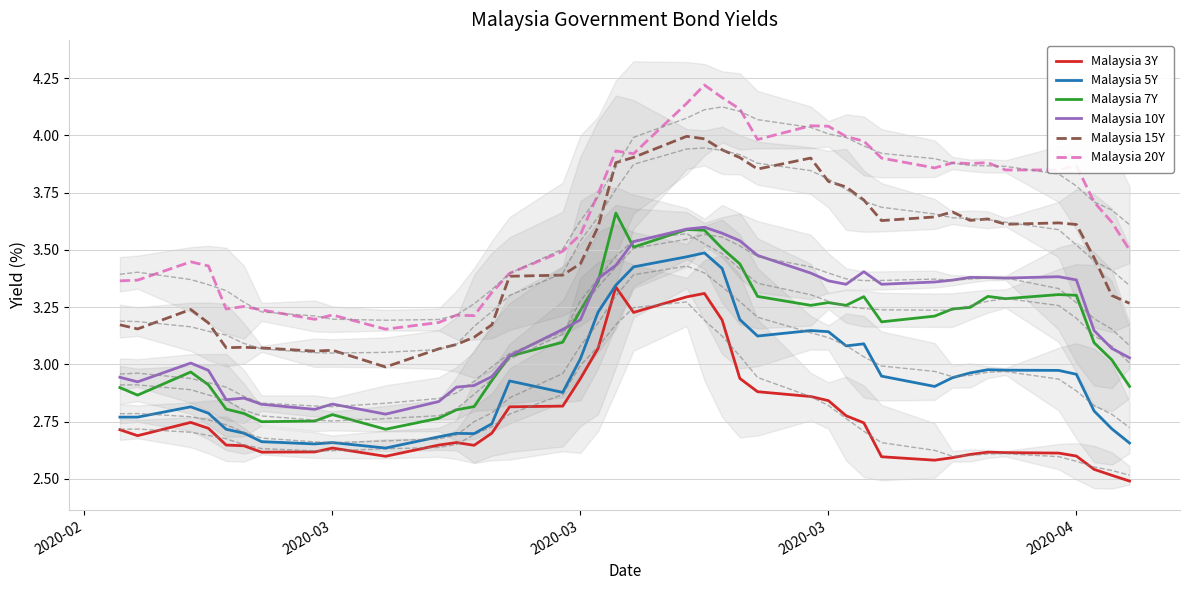

Reading left to right, list all the values displayed in this chart.

Malaysia 3Y: 2.7	2.7	2.7	2.7	2.6	2.6	2.6	2.6	2.6	2.6	2.6	2.7	2.6	2.7	2.8	2.8	2.9	3.1	3.3	3.2	3.3	3.3	3.2	2.9	2.9	2.9	2.8	2.8	2.7	2.6	2.6	2.6	2.6	2.6	2.6	2.6	2.6	2.5	2.5	2.5
Malaysia 5Y: 2.8	2.8	2.8	2.8	2.7	2.7	2.7	2.7	2.7	2.6	2.7	2.7	2.7	2.7	2.9	2.9	3.0	3.2	3.3	3.4	3.5	3.5	3.4	3.2	3.1	3.1	3.1	3.1	3.1	2.9	2.9	2.9	3.0	3.0	3.0	3.0	3.0	2.8	2.7	2.7
Malaysia 7Y: 2.9	2.9	3.0	2.9	2.8	2.8	2.8	2.8	2.8	2.7	2.8	2.8	2.8	2.9	3.0	3.1	3.2	3.4	3.7	3.5	3.6	3.6	3.5	3.4	3.3	3.3	3.3	3.3	3.3	3.2	3.2	3.2	3.2	3.3	3.3	3.3	3.3	3.1	3.0	2.9
Malaysia 10Y: 2.9	2.9	3.0	3.0	2.8	2.9	2.8	2.8	2.8	2.8	2.8	2.9	2.9	2.9	3.0	3.2	3.2	3.4	3.4	3.5	3.6	3.6	3.6	3.5	3.5	3.4	3.4	3.4	3.4	3.4	3.4	3.4	3.4	3.4	3.4	3.4	3.4	3.1	3.1	3.0
Malaysia 15Y: 3.2	3.2	3.2	3.2	3.1	3.1	3.1	3.1	3.1	3.0	3.1	3.1	3.1	3.2	3.4	3.4	3.4	3.6	3.9	3.9	4.0	4.0	3.9	3.9	3.9	3.9	3.8	3.8	3.7	3.6	3.6	3.7	3.6	3.6	3.6	3.6	3.6	3.5	3.3	3.3
Malaysia 20Y: 3.4	3.4	3.4	3.4	3.2	3.3	3.2	3.2	3.2	3.2	3.2	3.2	3.2	3.3	3.4	3.5	3.6	3.7	3.9	3.9	4.1	4.2	4.2	4.1	4.0	4.0	4.0	4.0	4.0	3.9	3.9	3.9	3.9	3.9	3.8	3.8	3.9	3.7	3.6	3.5